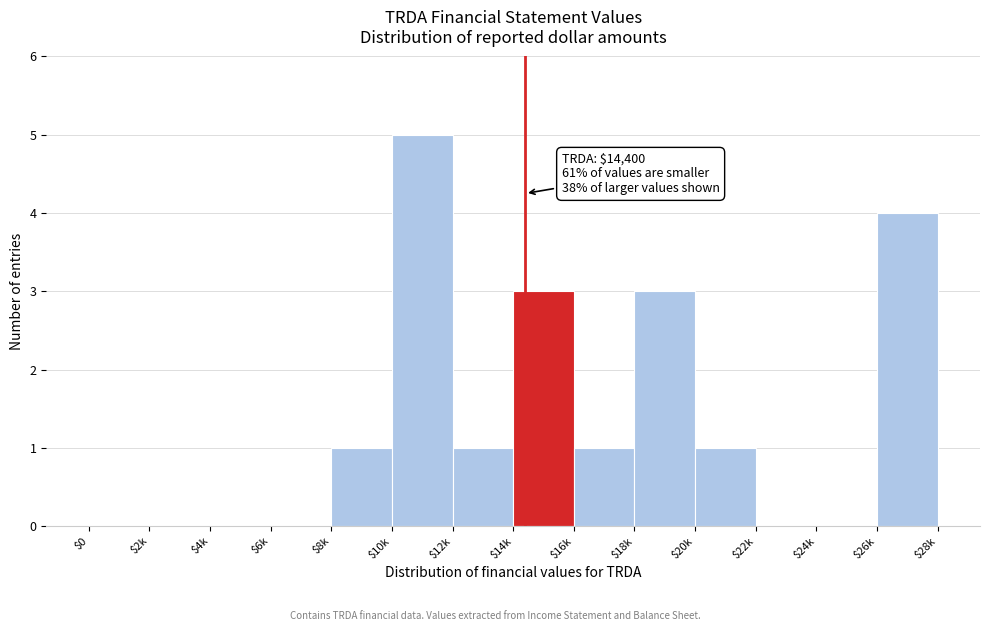

Which label corresponds to the largest value in the chart?

$10k